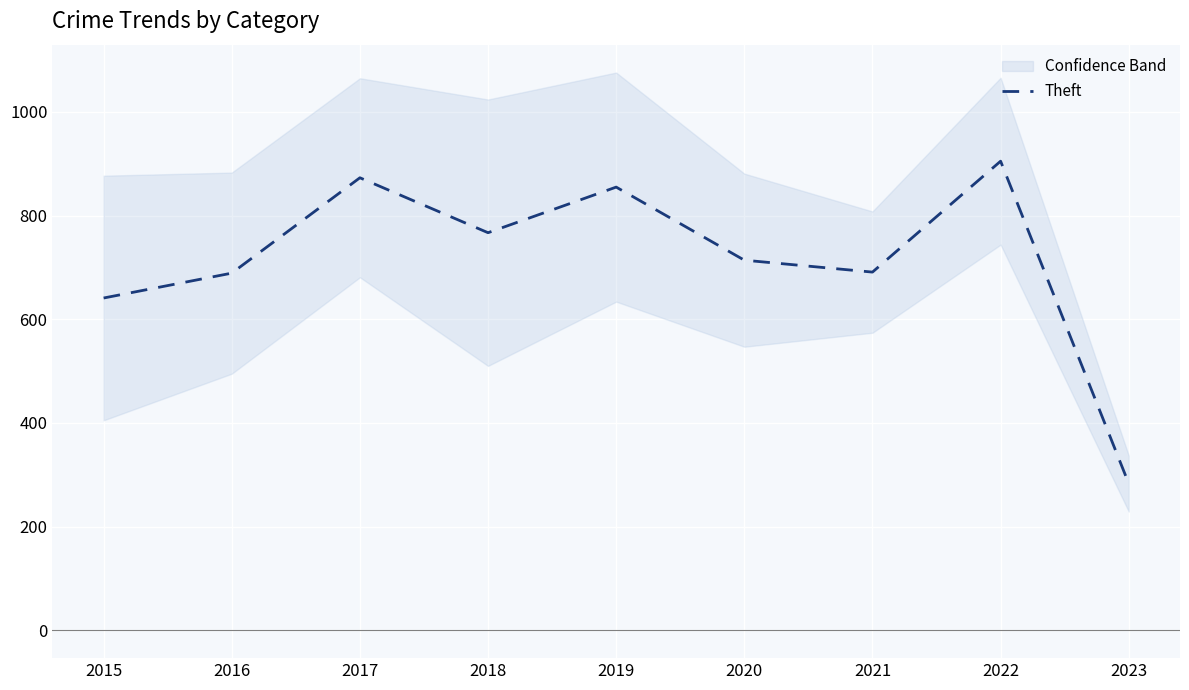

Does the chart display data point markers on the line(s)?

No